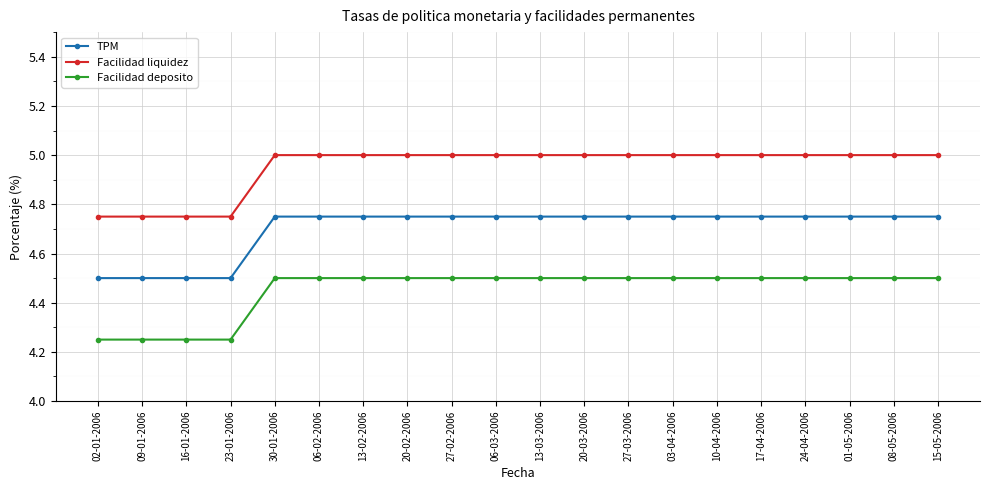

Is it true that TPM equals 3.3 at 03-04-2006?

False